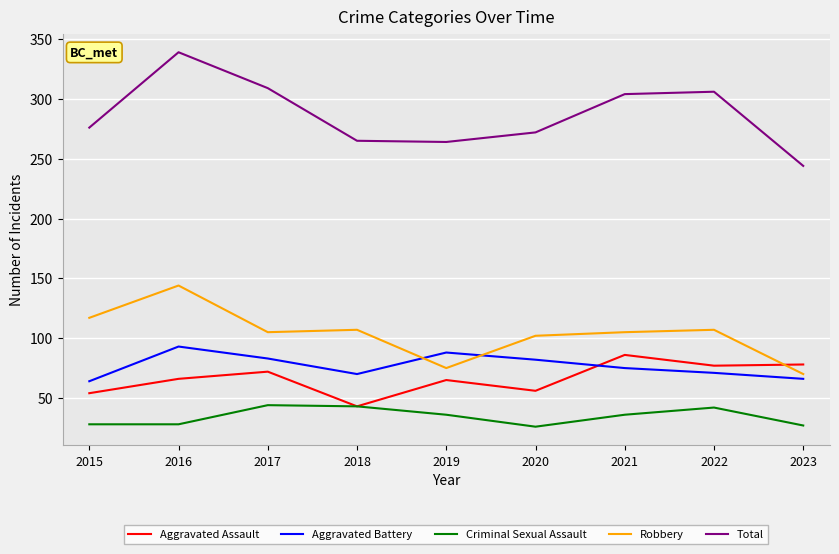

Count the number of data series in this chart.

5